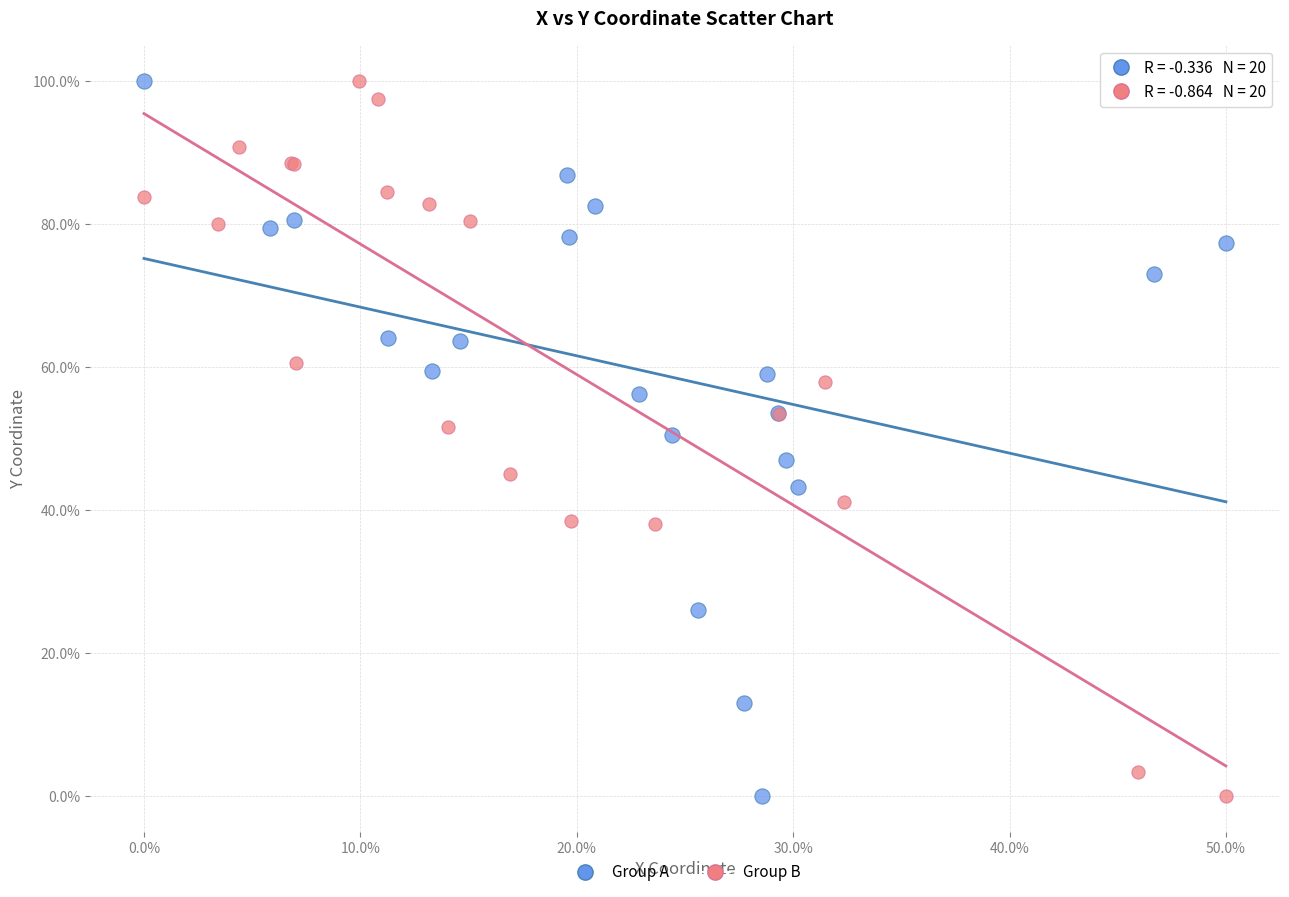

What are all the series names shown in the legend?

Group A, Group B